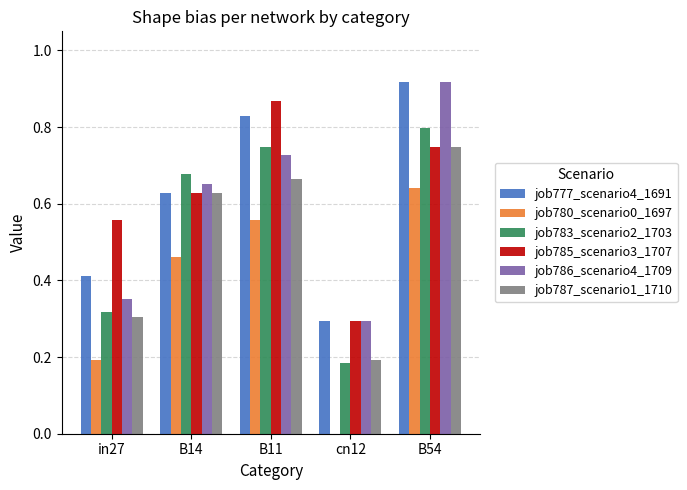

How many series are shown in this chart?

6